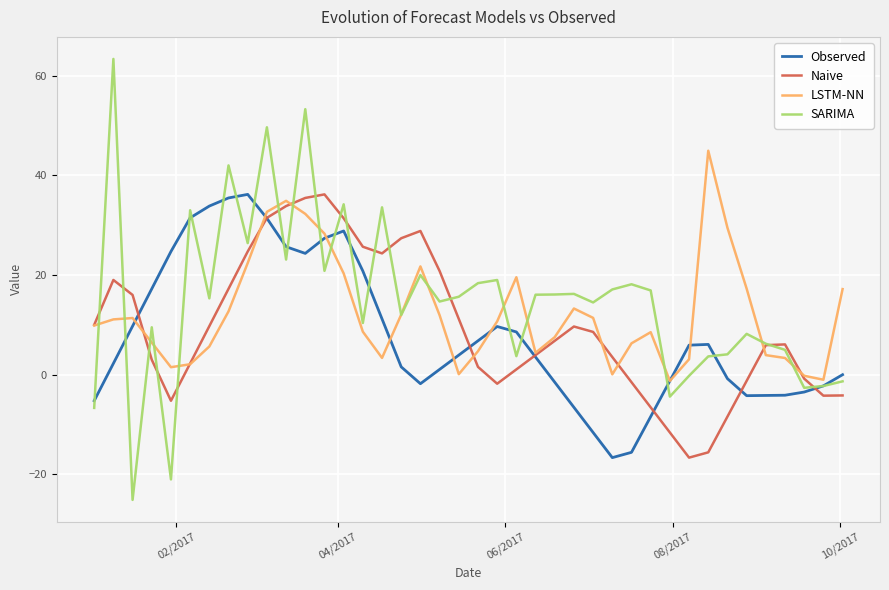

Which series has the largest range (max minus min)?

SARIMA